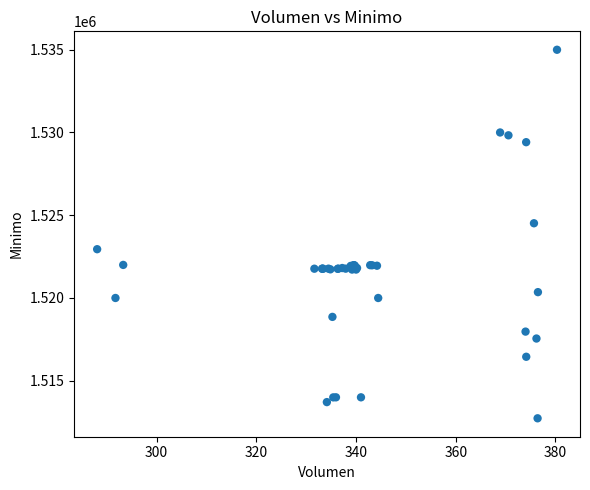

What Y value in the scatter plot is closest to 1523862?

1524513